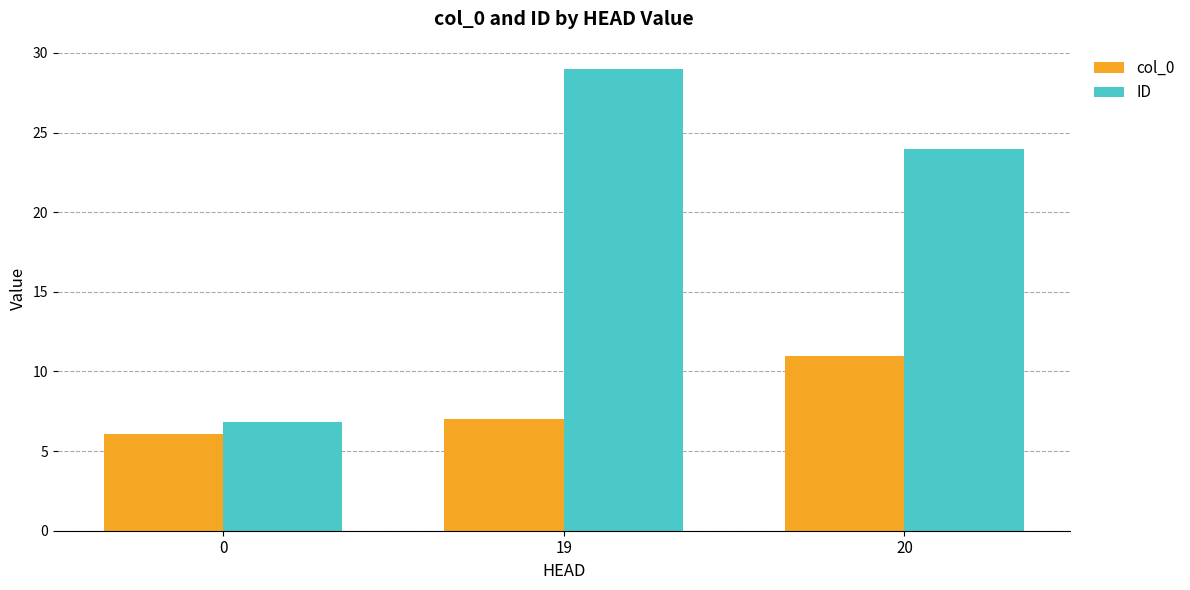

At 19, list the series in order from smallest to largest.

col_0, ID